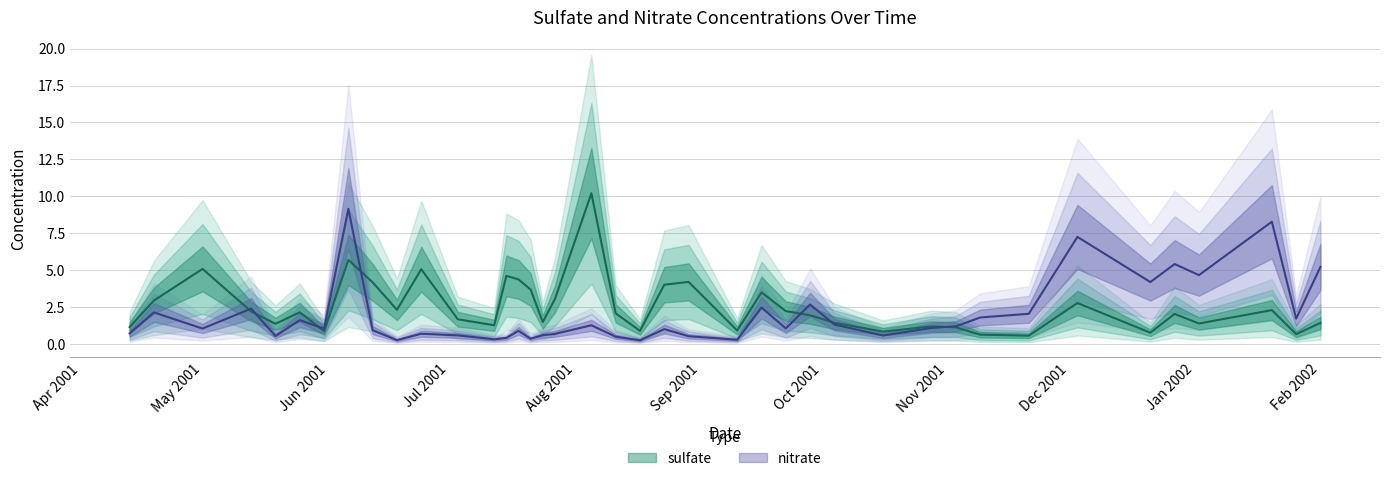

The nitrate series shows 0.6 at 2001-07-03. True or false?

True